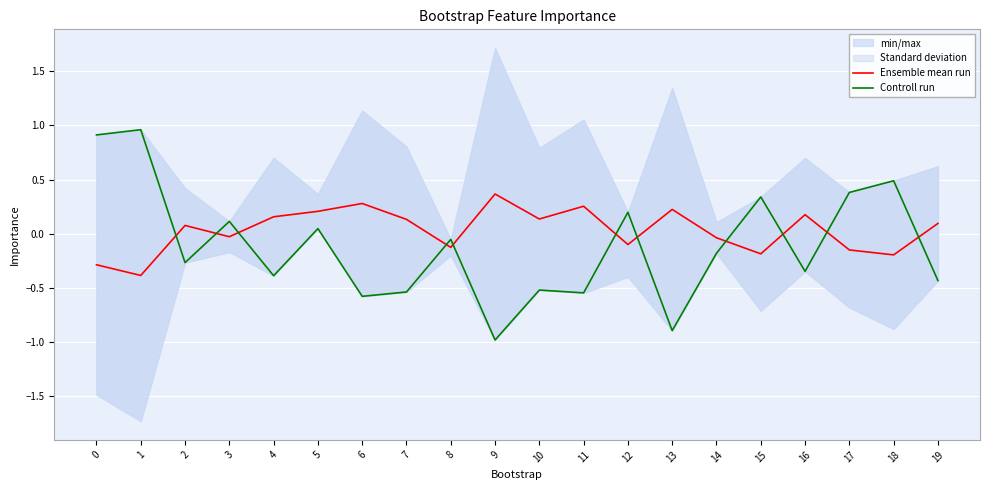

Between 4 and 15, which series saw the biggest shift?

Controll run